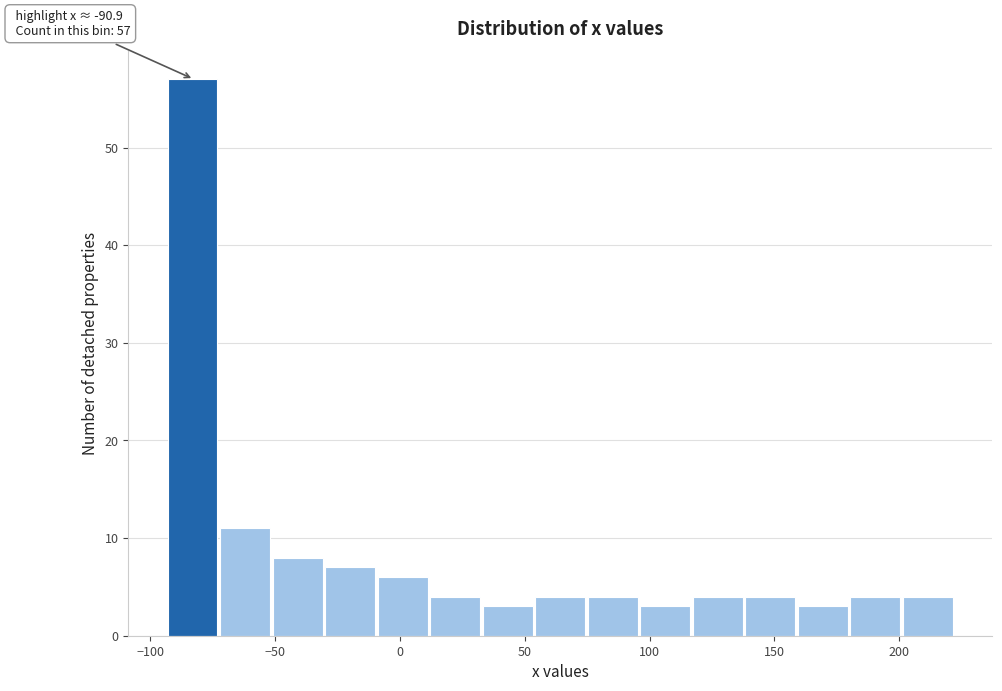

Which range on the x-axis has the tallest bar?

-95 to -70